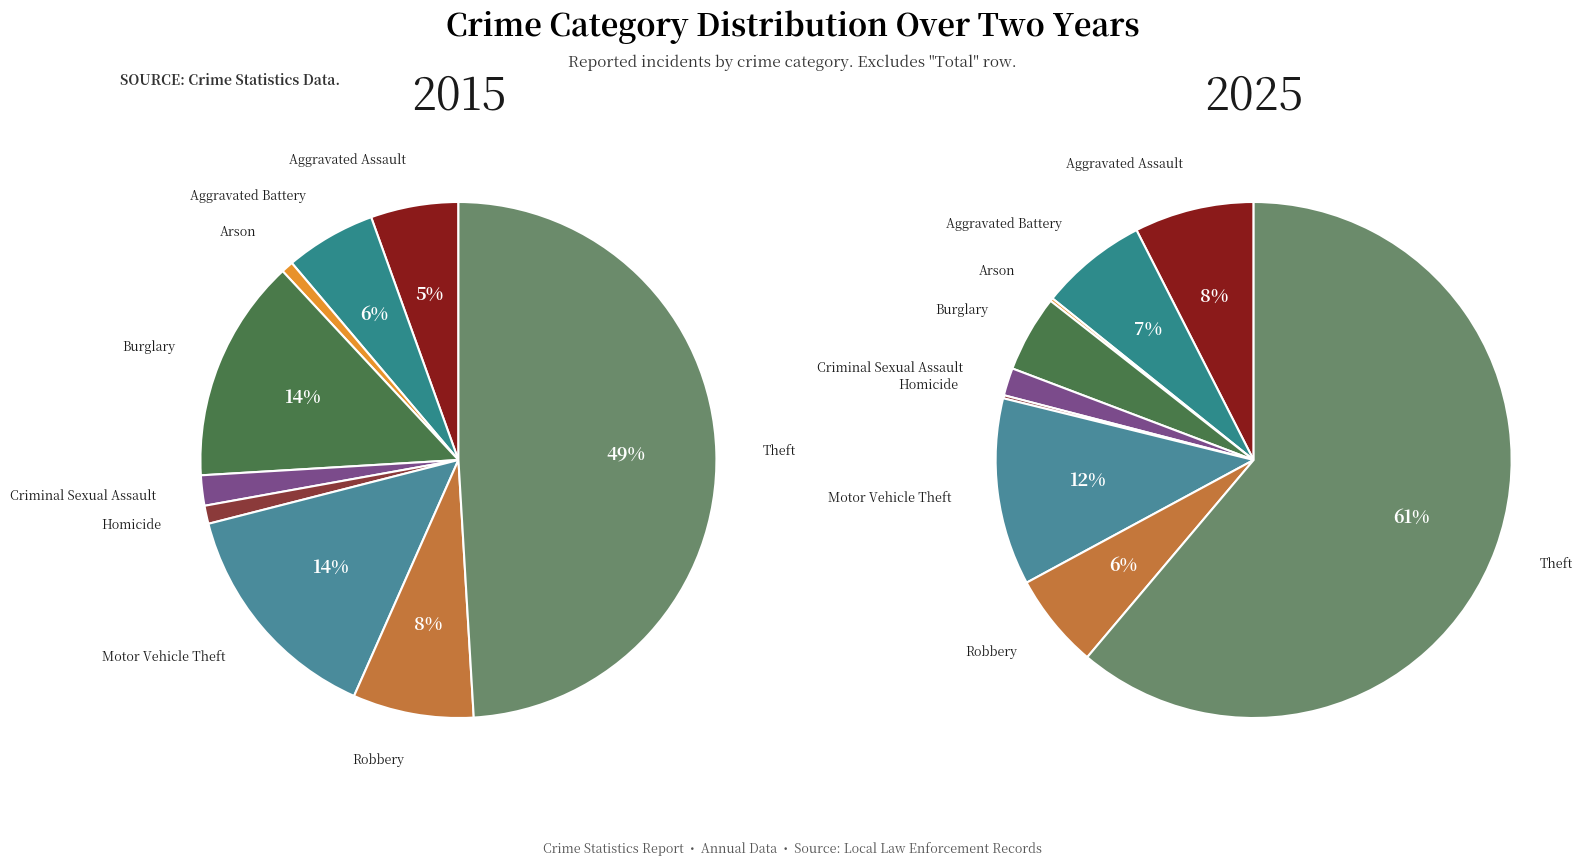

What percentage is the 6 slice, to the nearest percent?

14%